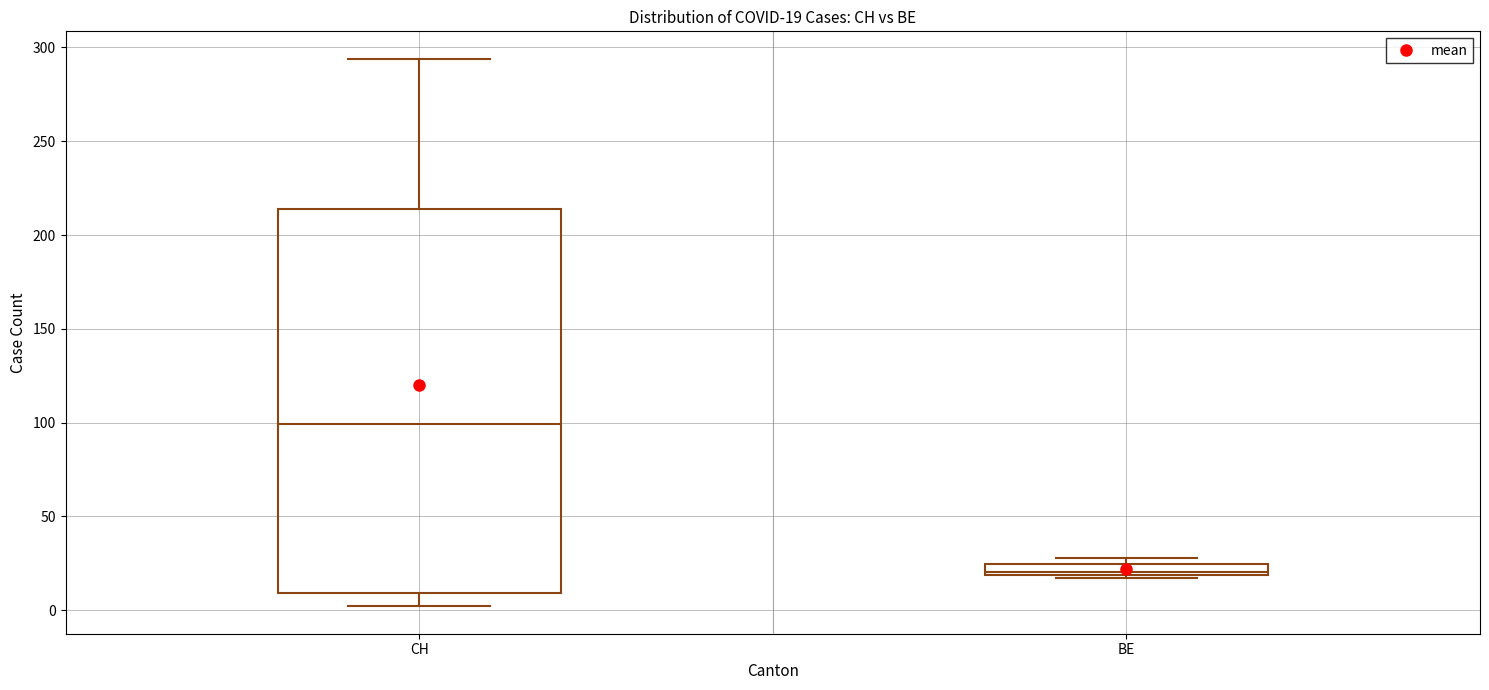

Which box is the tallest, from its lower edge to its upper edge?

CH